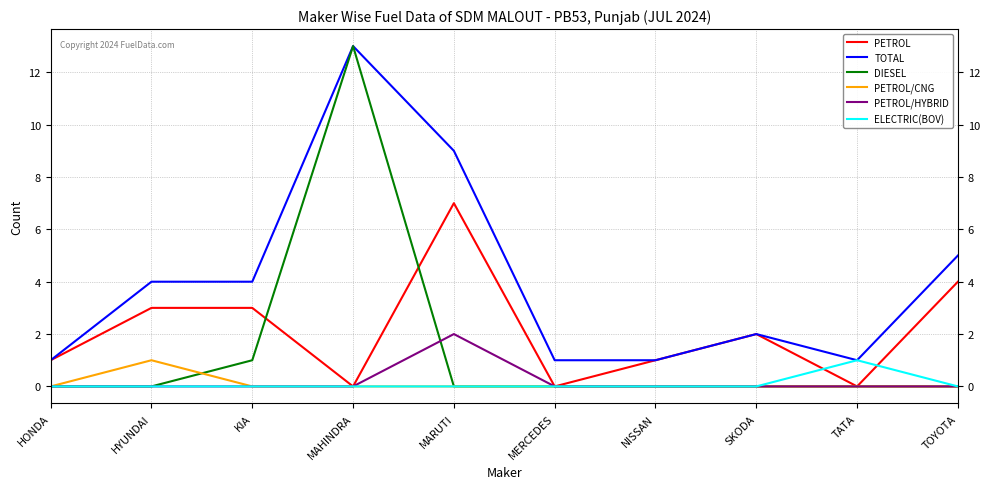

The value of DIESEL at SKODA is -4. True or false?

False